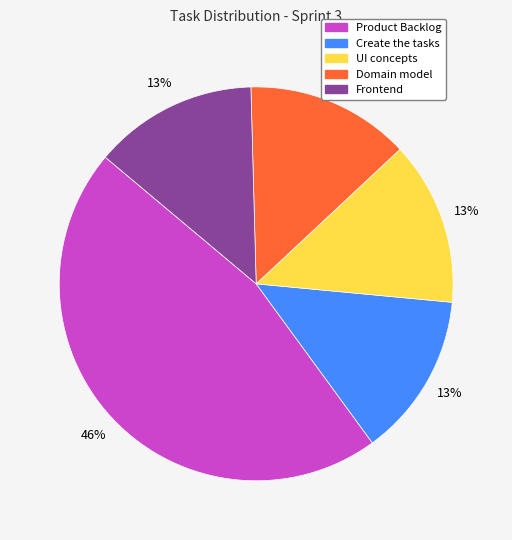

Which has a higher value, Create the tasks or Product Backlog?

Product Backlog